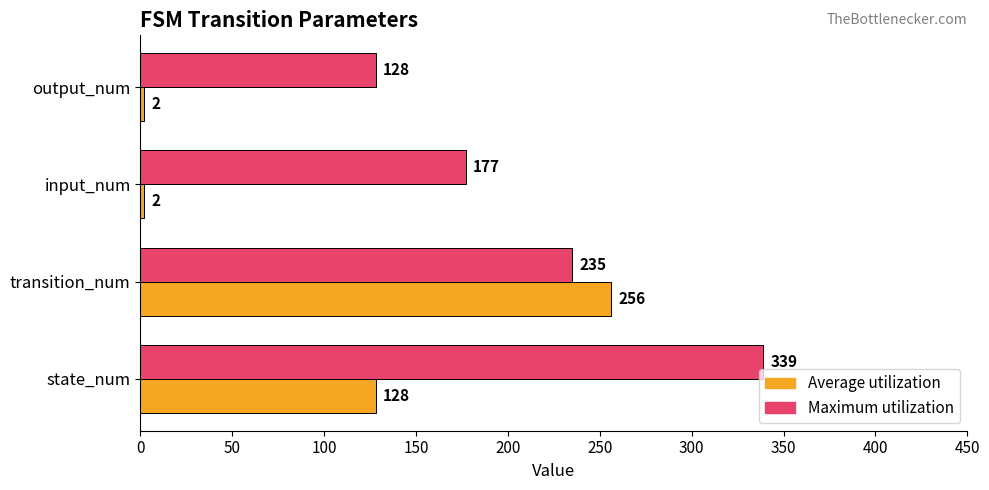

At which label does Average utilization reach its peak?

transition_num